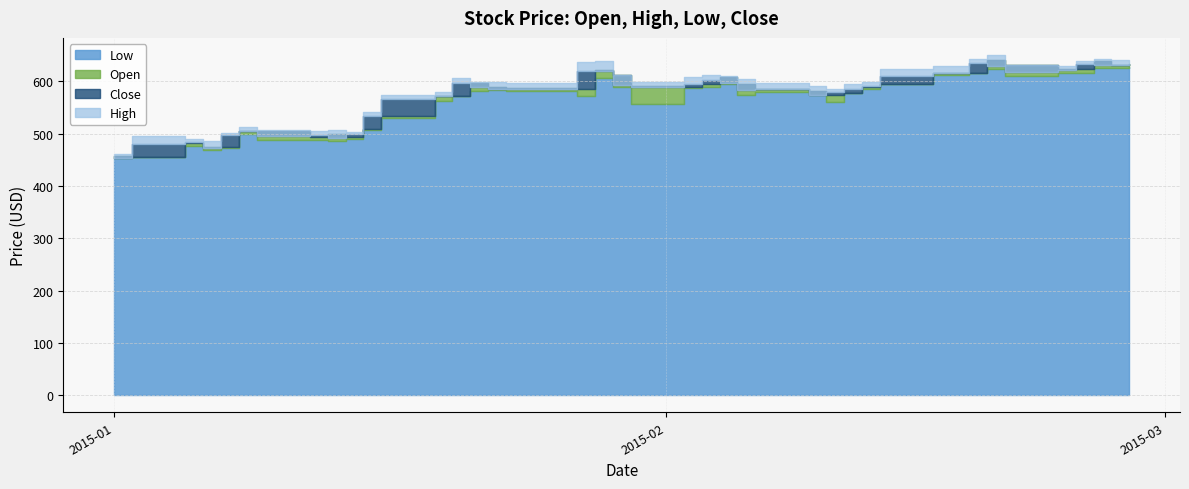

What is the lowest value of the High series?

461.9